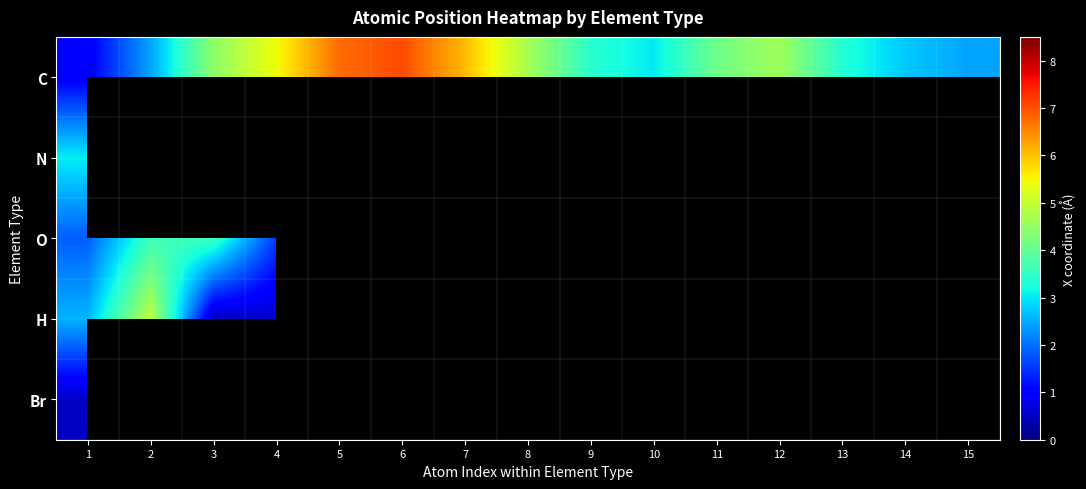

What is the difference between the highest and lowest values at 9?

2.9